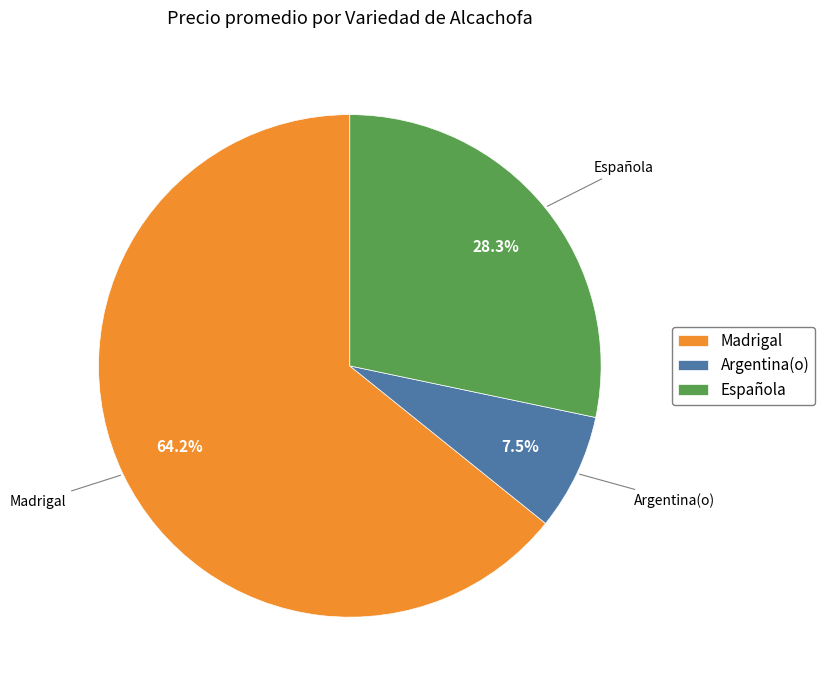

Approximately how many times larger is the value at Española compared to Madrigal?

0.4